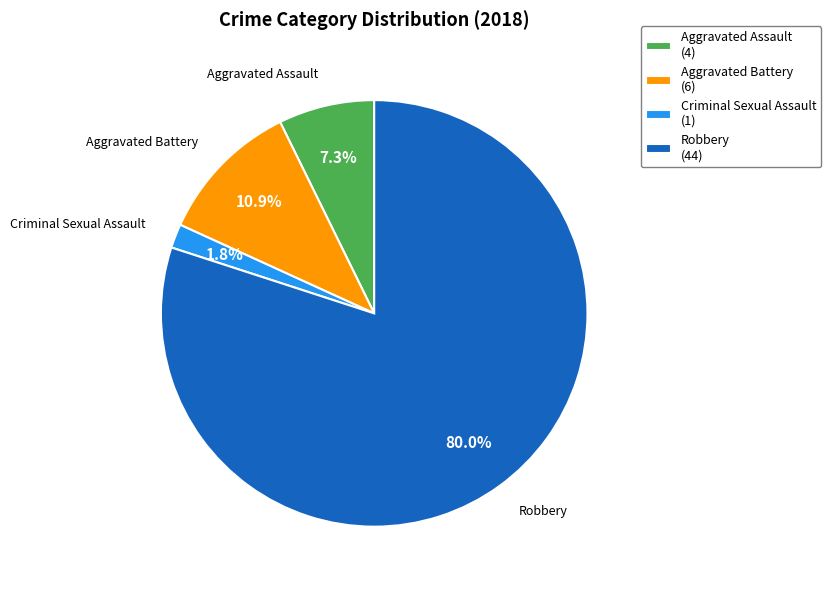

Between Aggravated Assault (4) and Criminal Sexual Assault (1), which is larger?

Aggravated Assault (4)